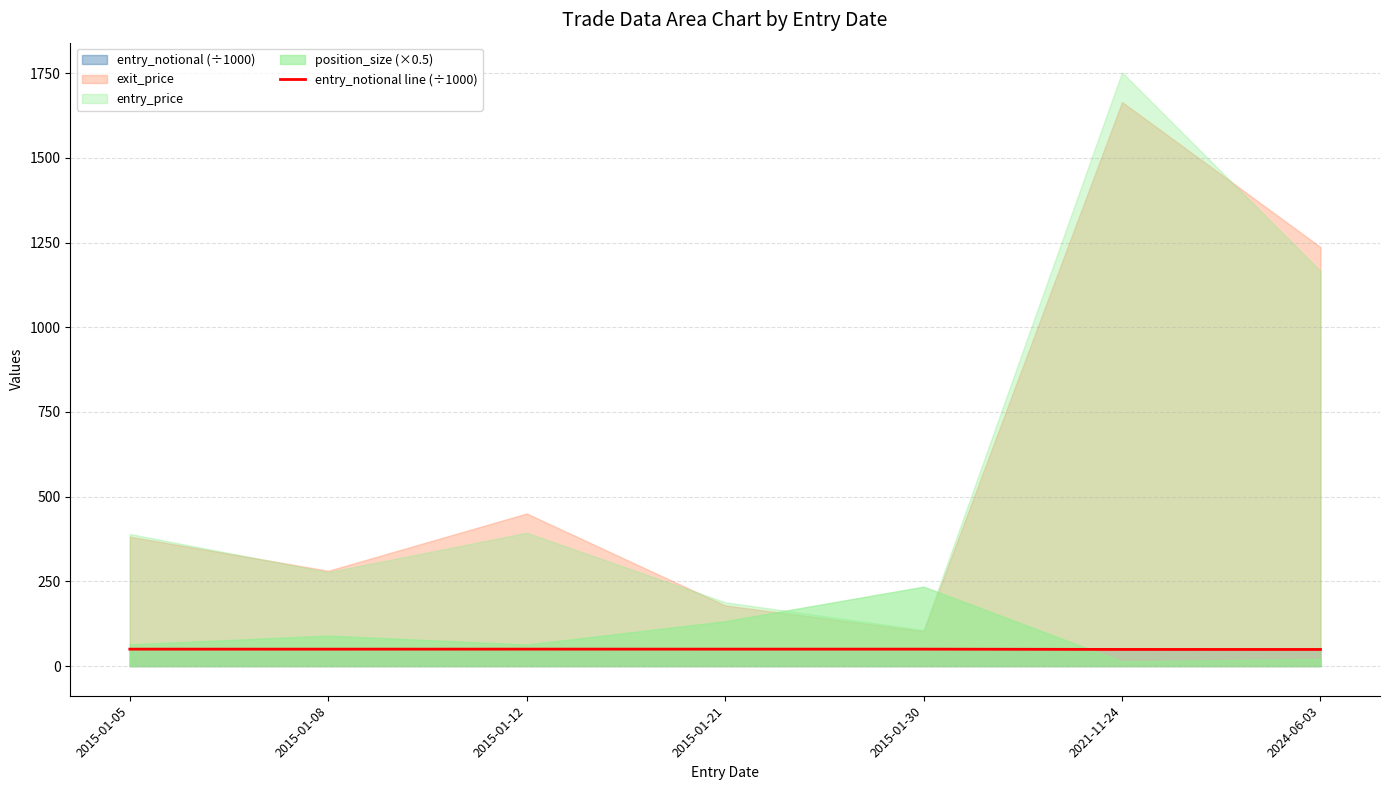

Reading right to left, what are all the values shown in this chart?

2024-06-03=49.0	2021-11-24=49.1	2015-01-30=49.9	2015-01-21=49.9	2015-01-12=50.0	2015-01-08=49.9	2015-01-05=49.9